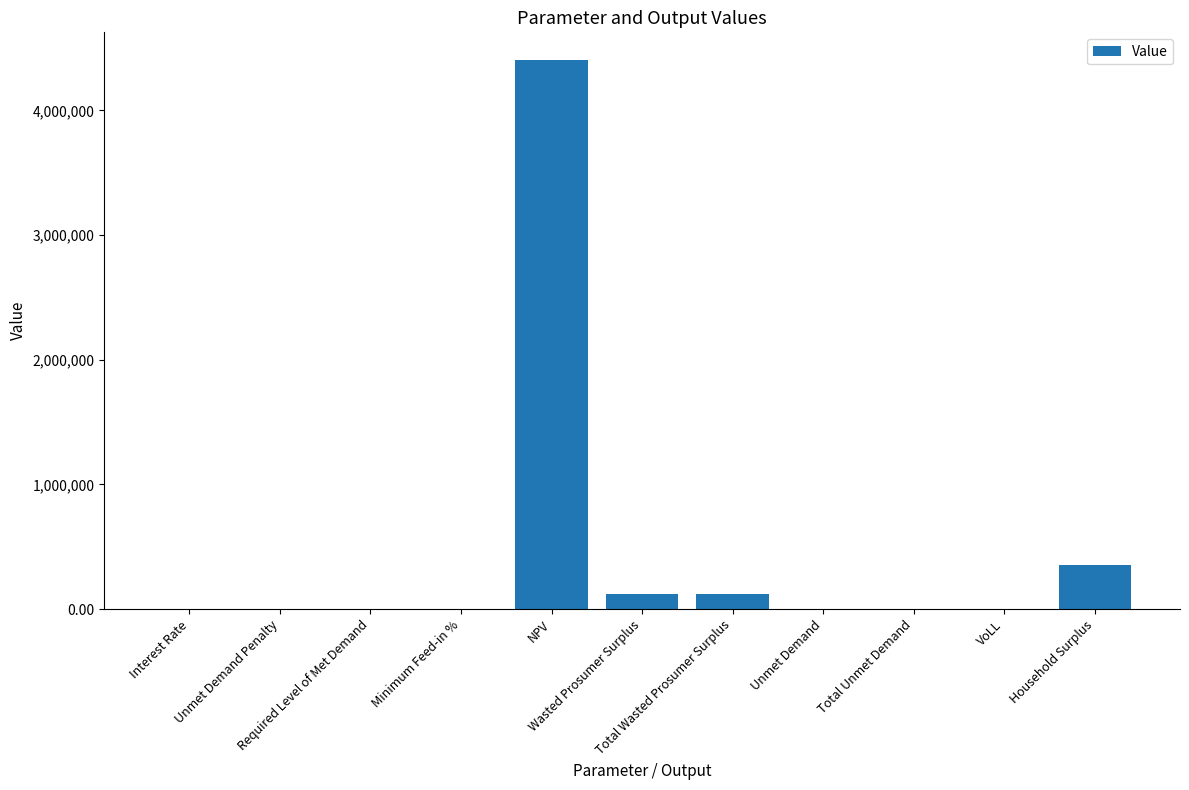

How many series are shown in this chart?

1